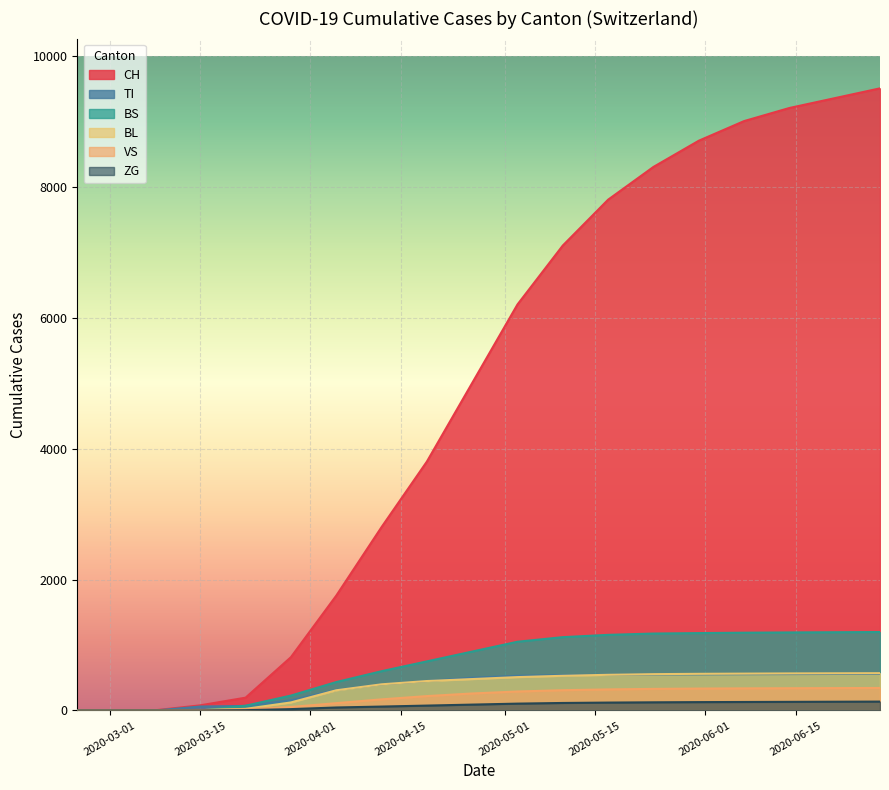

Which series has the largest range (max minus min)?

CH